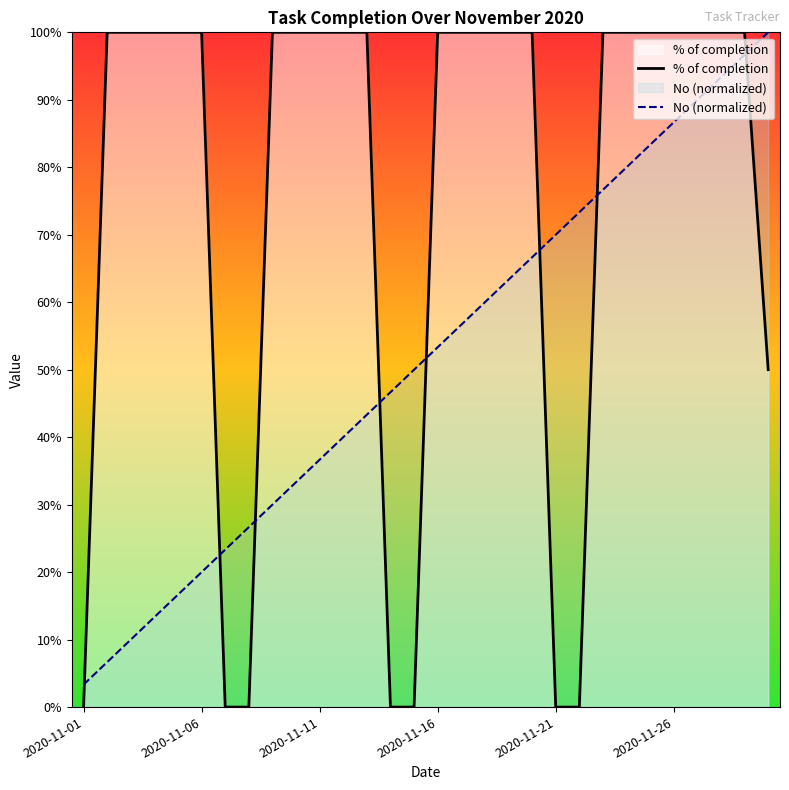

Is the value of % of completion at 9 greater than the value of No (normalized) at 19?

Yes